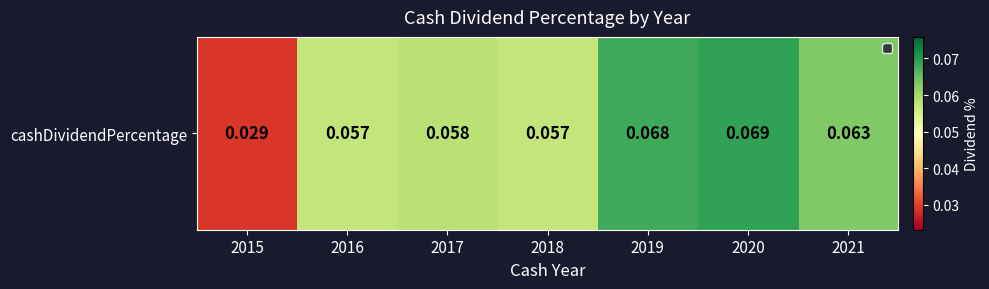

True or false: the data shows 0.0 at 2016.

False